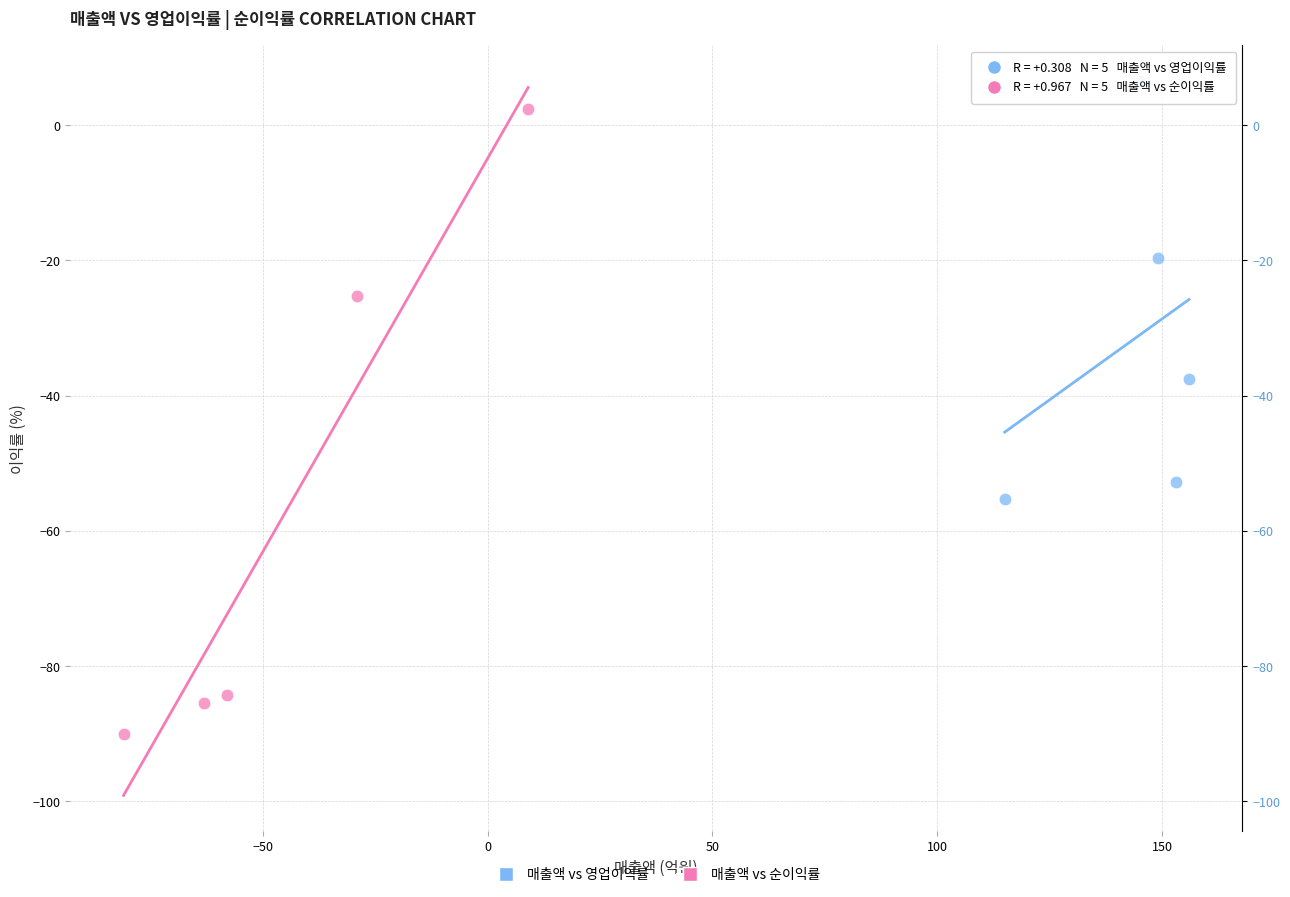

Which series contains the highest Y value?

매출액 vs 영업이익률